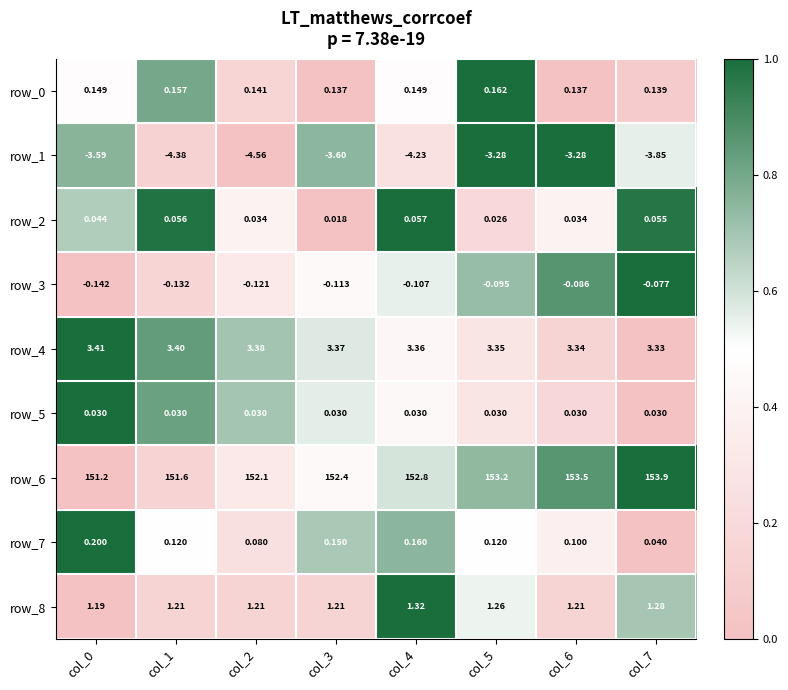

Is the value of row_6 at col_1 greater than the value of row_4 at col_2?

Yes